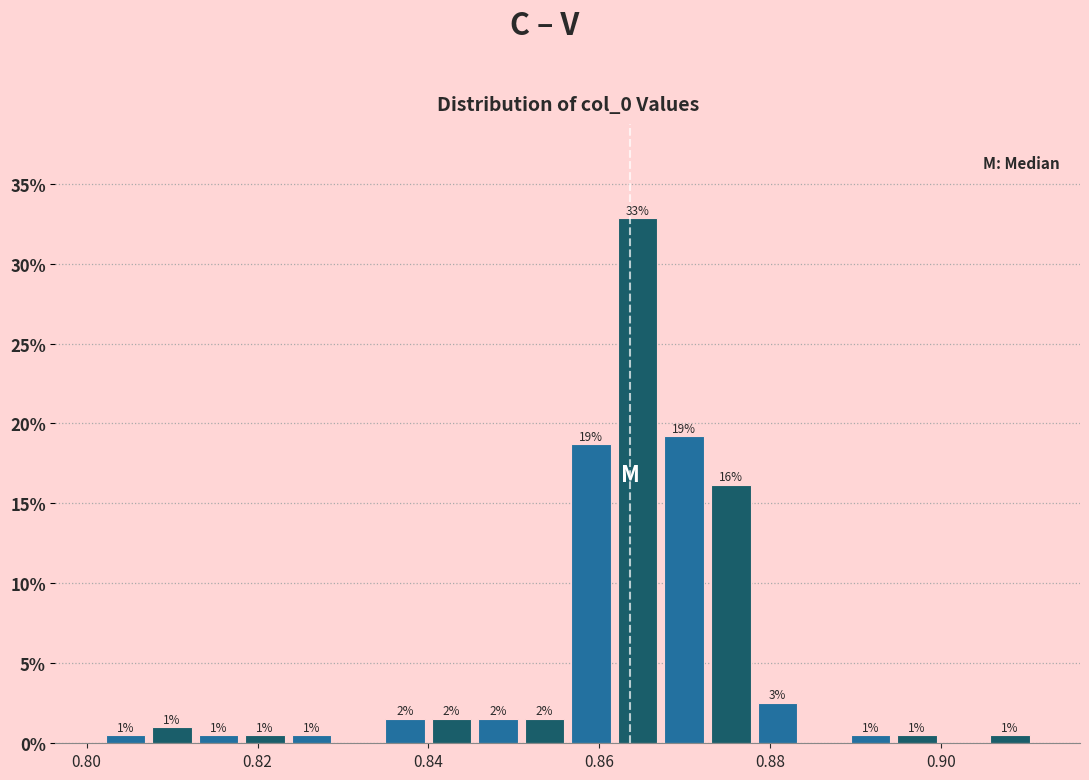

Around what value on the x-axis is the tallest bar? Give the approximate position of its centre, as read against the axis.

0.864